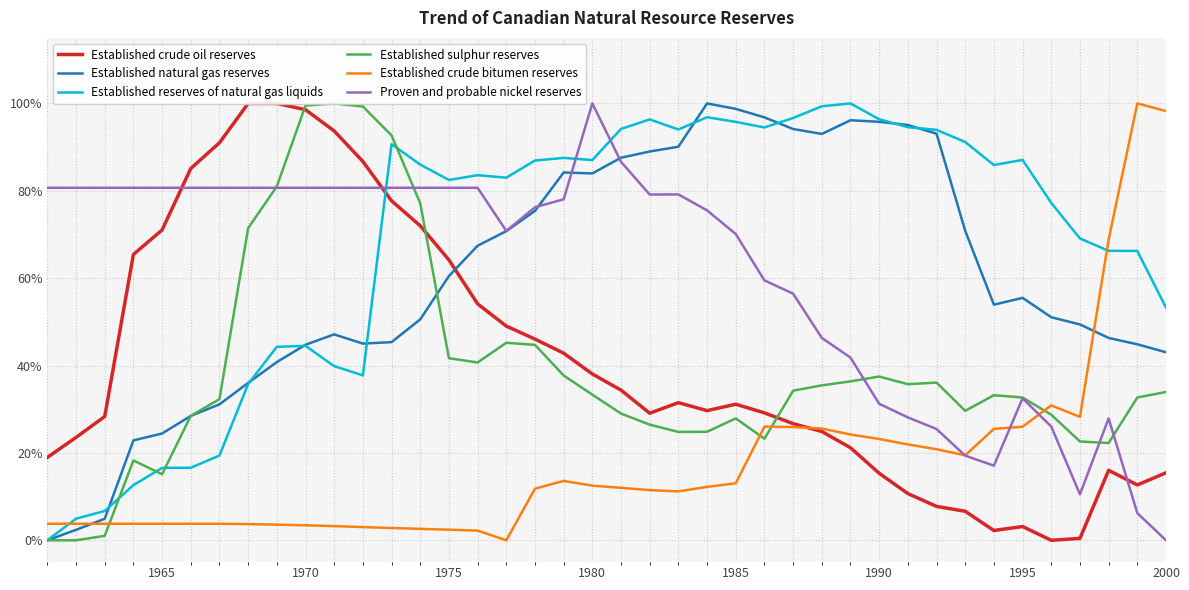

True or false: Proven and probable nickel reserves and Established crude bitumen reserves intersect in this chart.

True